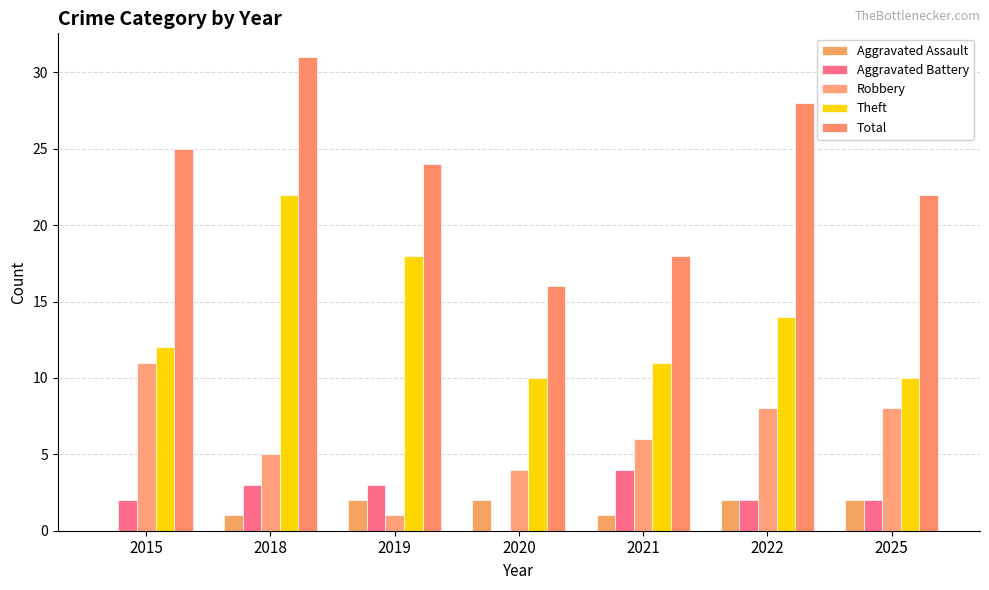

List the series in order of their peak value, lowest first.

Aggravated Assault, Aggravated Battery, Robbery, Theft, Total